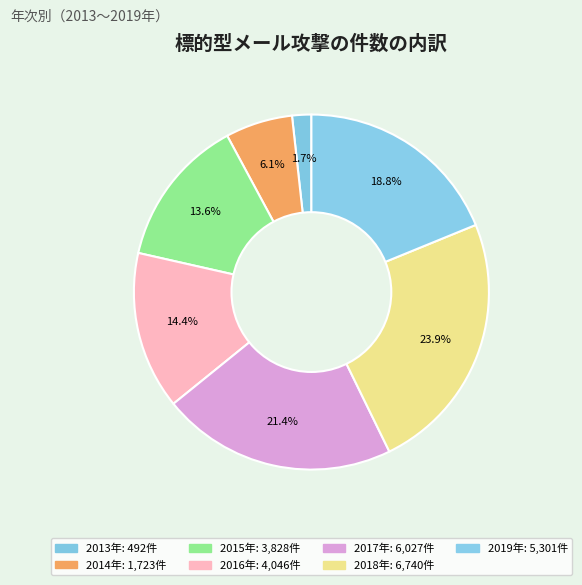

Count the number of slices in the pie.

7